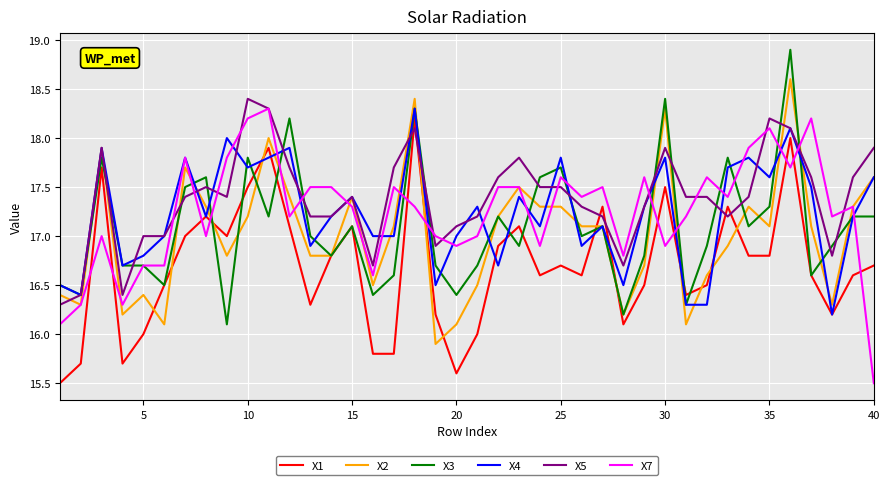

What is the lowest value of the X2 series?

15.9